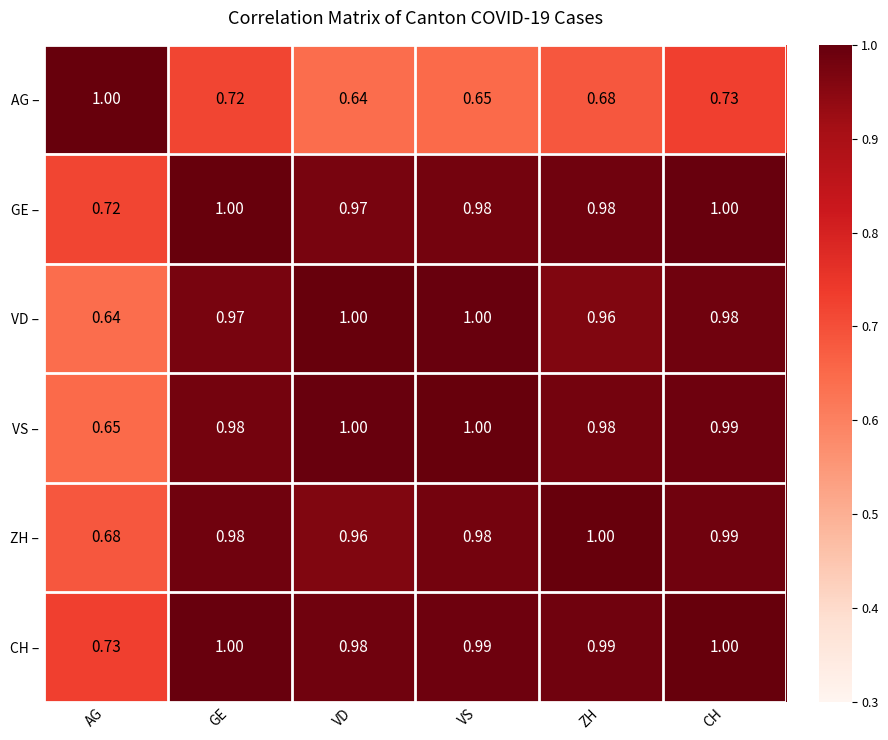

Which series has the largest total across all categories?

CH –